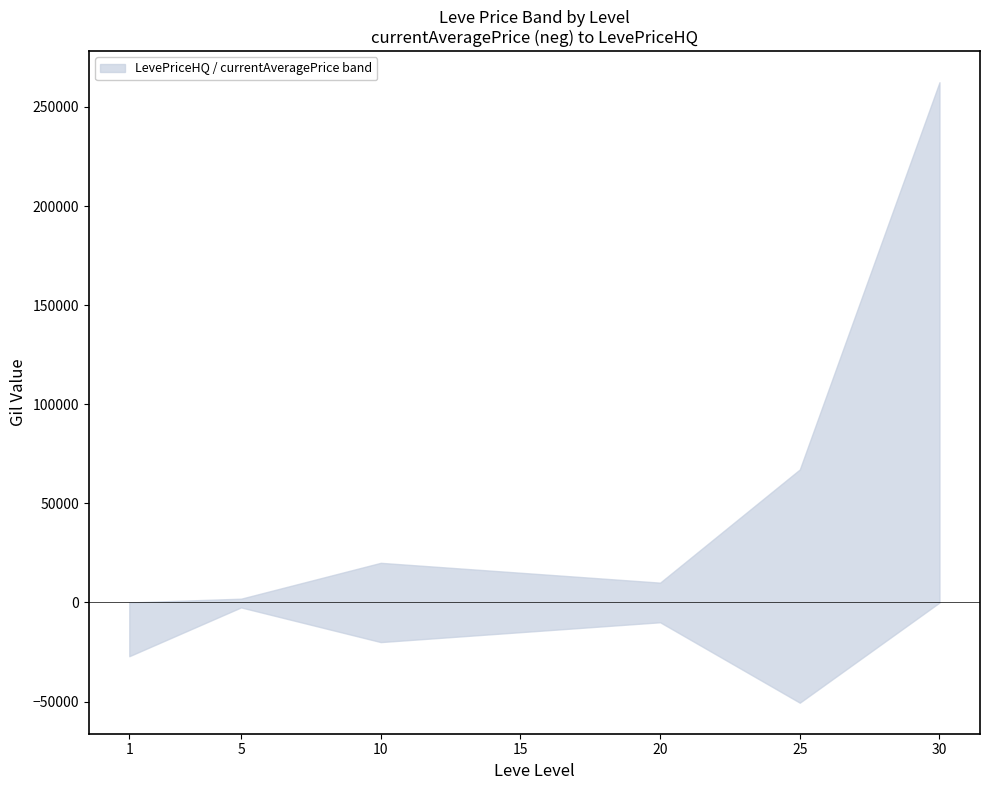

What are all the series names shown in the legend?

currentAveragePrice, LevePriceHQ